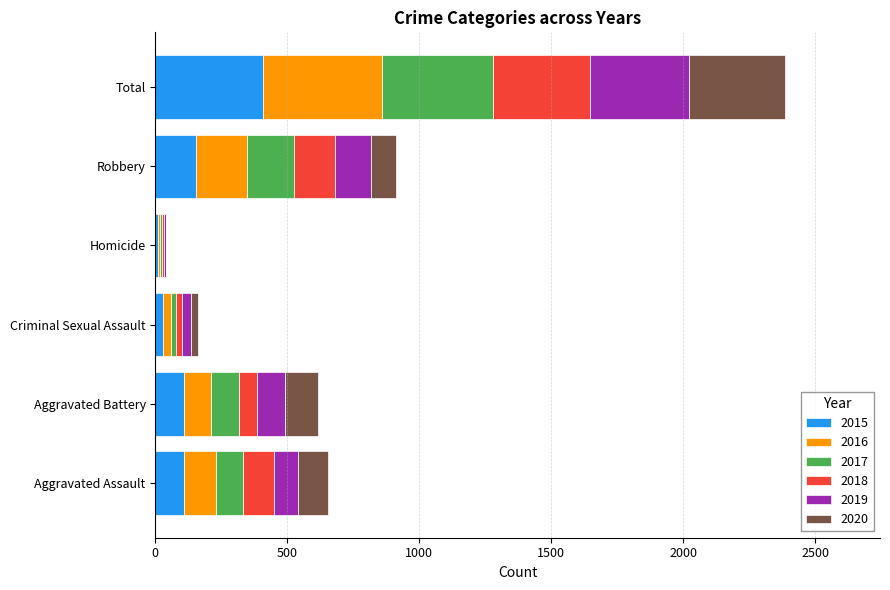

At which label does 2015 reach its peak?

Total